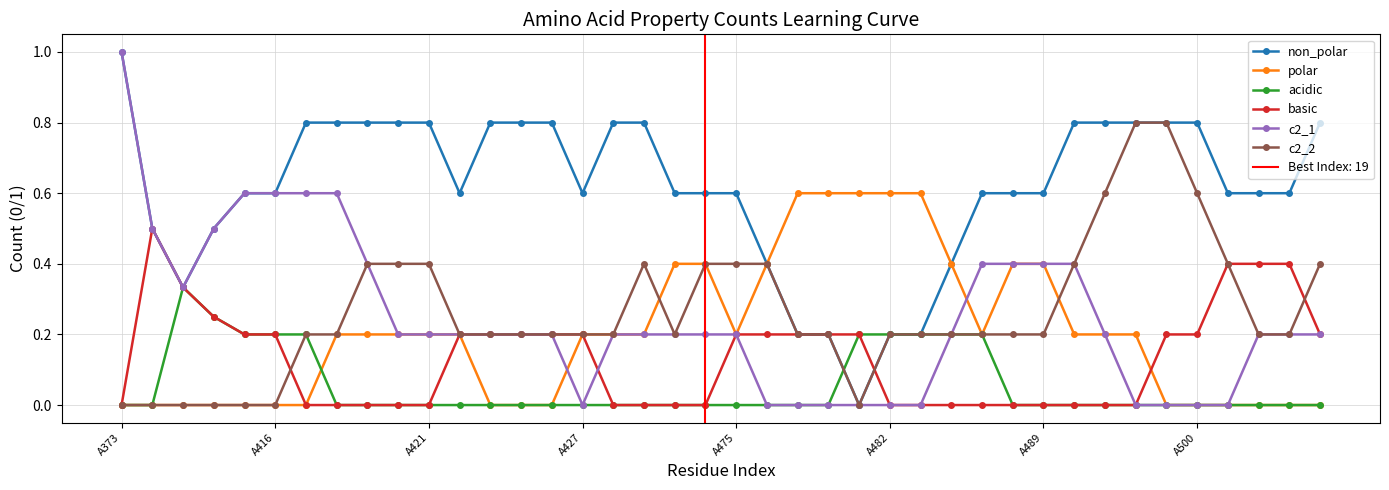

Which series has the largest range (max minus min)?

non_polar